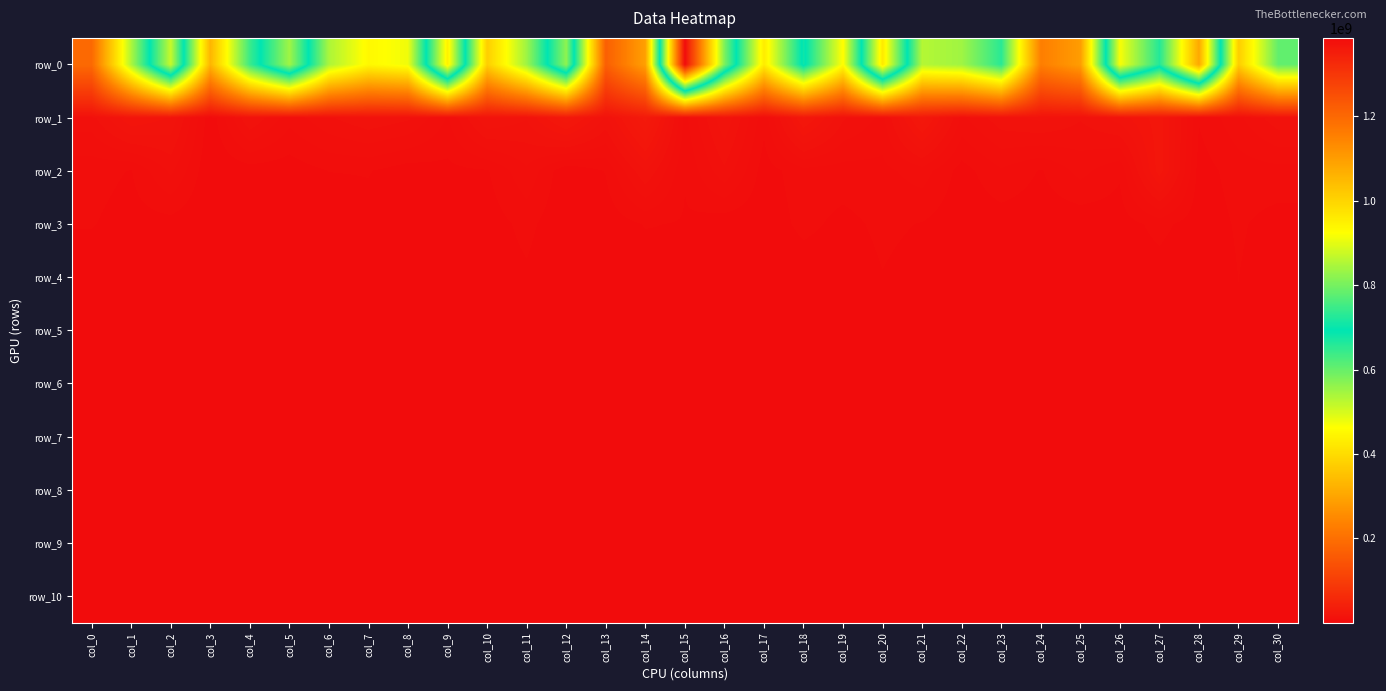

True or false: row_7 has a value of 387085.1 at col_9.

False